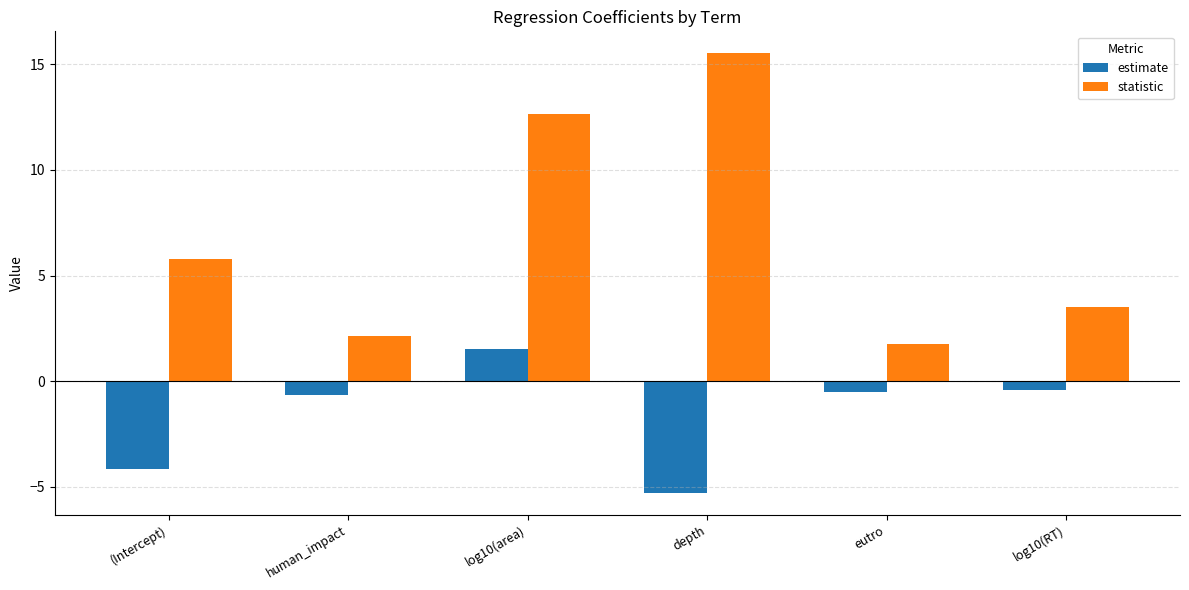

What is the average value of the estimate series?

-1.6